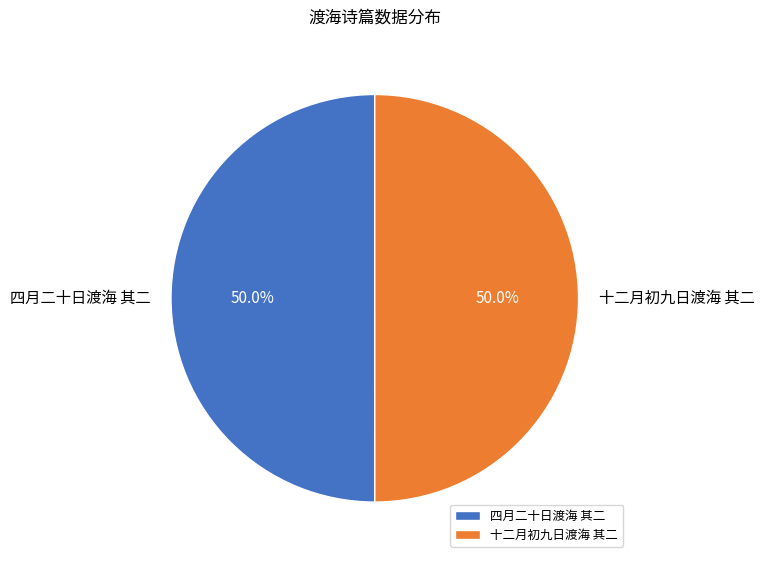

What is the ratio of the value at 四月二十日渡海 其二 to the value at 十二月初九日渡海 其二?

1.0